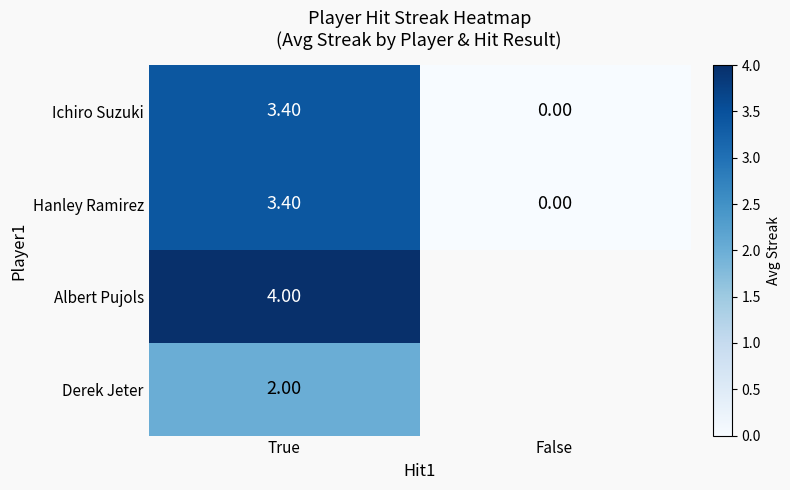

True or false: Ichiro Suzuki has a value of 2.0 at True.

False